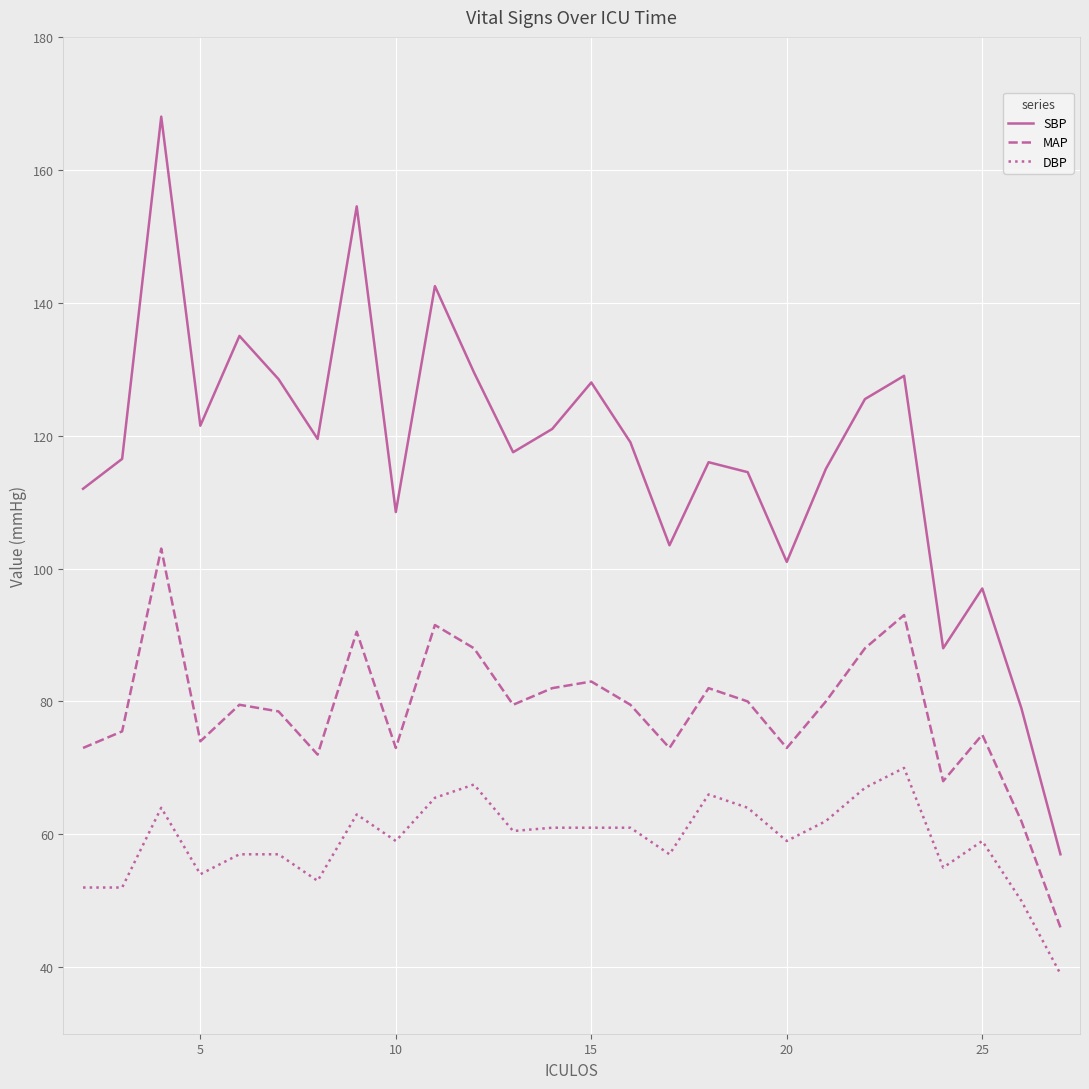

True or false: MAP and SBP intersect in this chart.

False